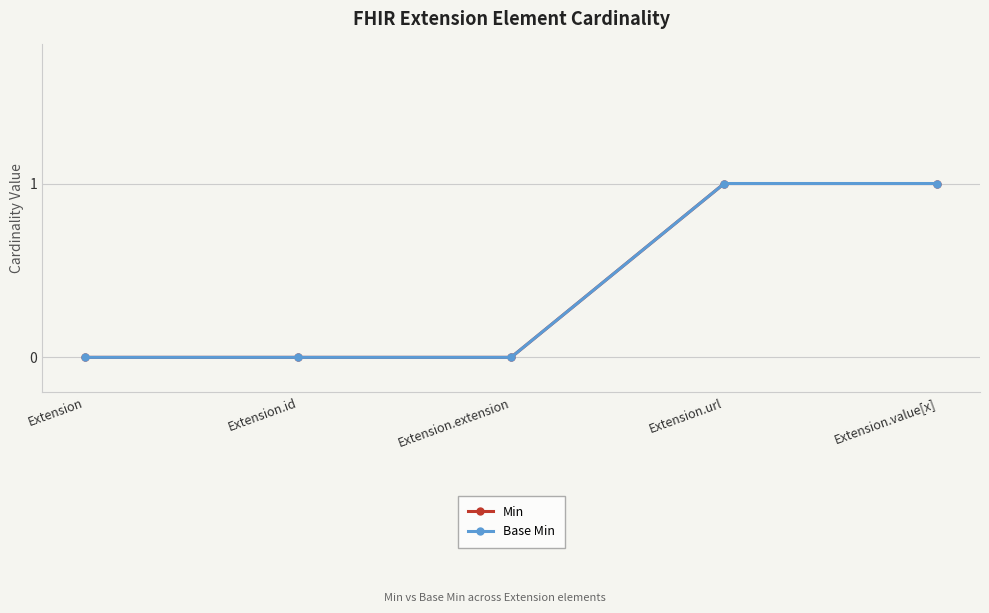

Is this an area chart (filled region under the line)?

No